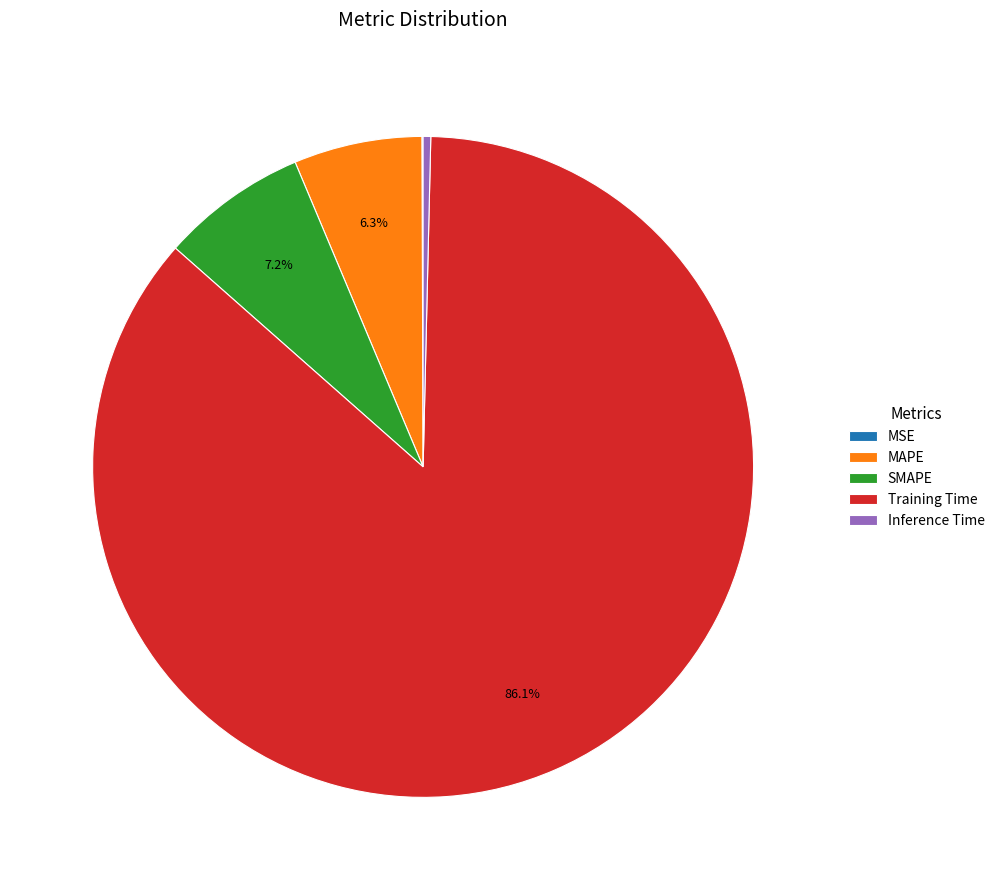

Does any single category account for the majority?

Yes